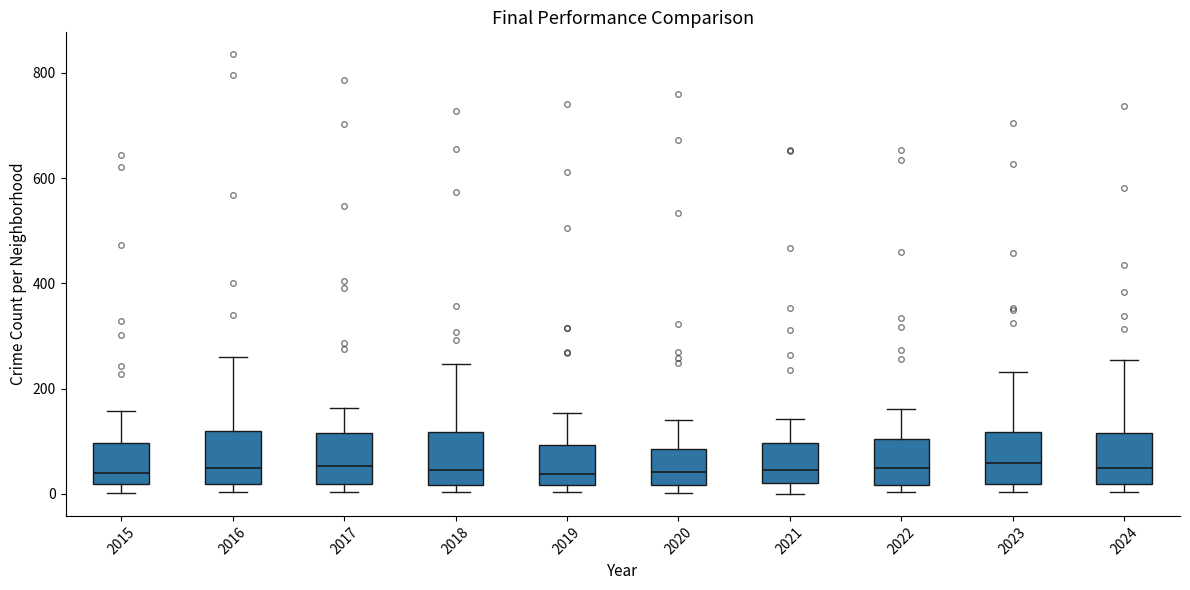

Reading left to right, read every box against the y-axis: the position of its median line, the range the box covers, and the ends of its whiskers. The values are not printed on the chart, so give them approximately, as read against the axis.

2015: median 40, box 20 to 100, whiskers 0 to 160
2016: median 60, box 20 to 120, whiskers 0 to 260
2017: median 60, box 20 to 120, whiskers 0 to 160
2018: median 40, box 20 to 120, whiskers 0 to 240
2019: median 40, box 20 to 100, whiskers 0 to 160
2020: median 40, box 20 to 80, whiskers 0 to 140
2021: median 40, box 20 to 100, whiskers 0 to 140
2022: median 40, box 20 to 100, whiskers 0 to 160
2023: median 60, box 20 to 120, whiskers 0 to 240
2024: median 40, box 20 to 120, whiskers 0 to 260